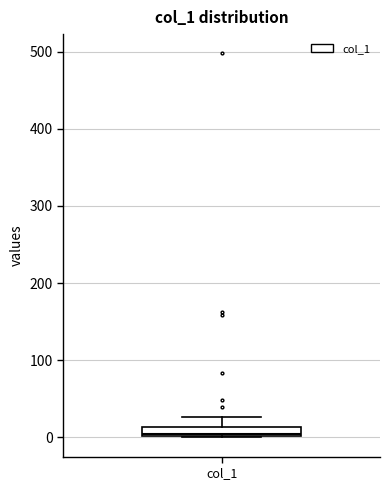

Where does the upper whisker of the box for col_1 end on the y-axis? The values are not printed on the chart, so give them approximately, as read against the axis.

30